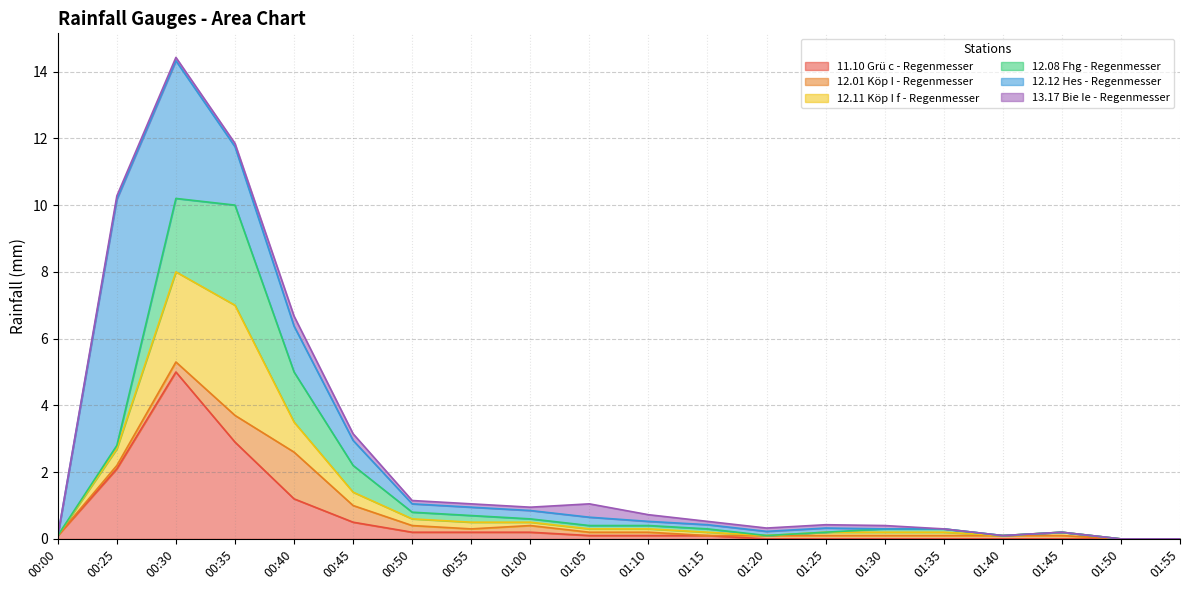

What is the value of the 13.17 Bie Ie - Regenmesser point at the 7th from the left?

0.1